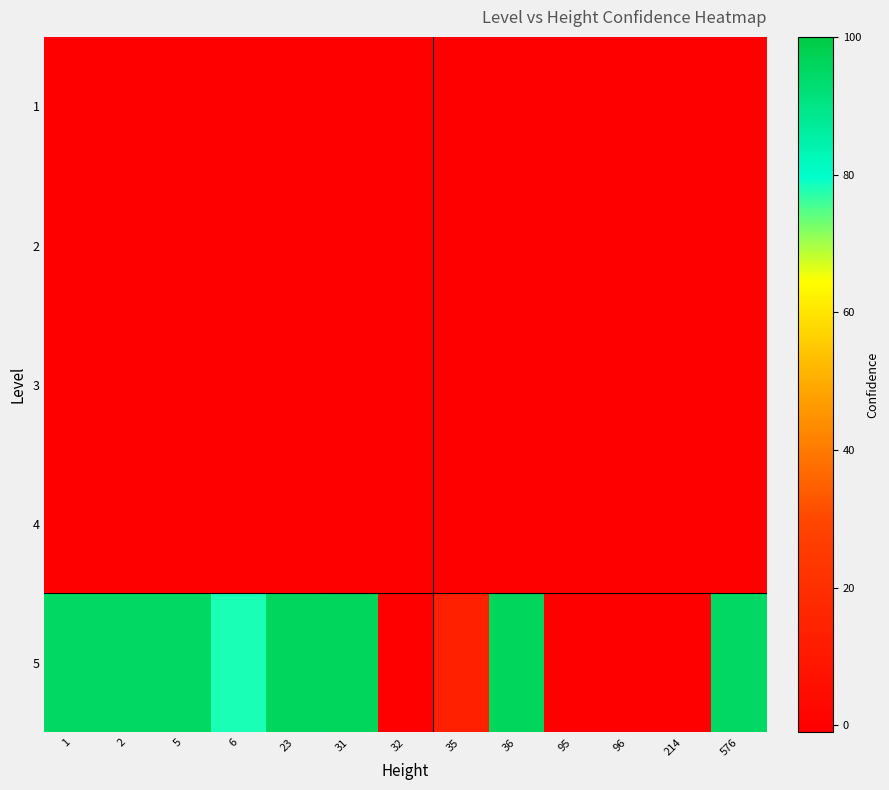

List the series in order of their peak value, lowest first.

1, 2, 3, 4, 5